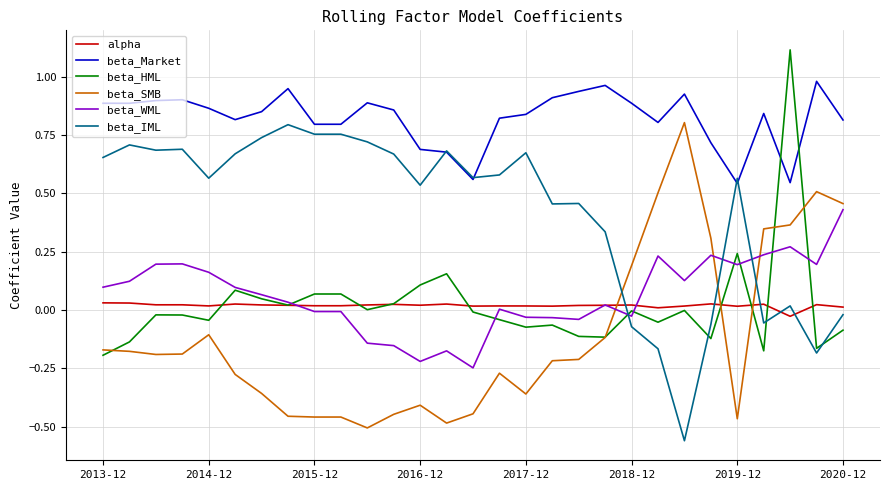

True or false: beta_SMB has more than 2 interior local peaks.

True